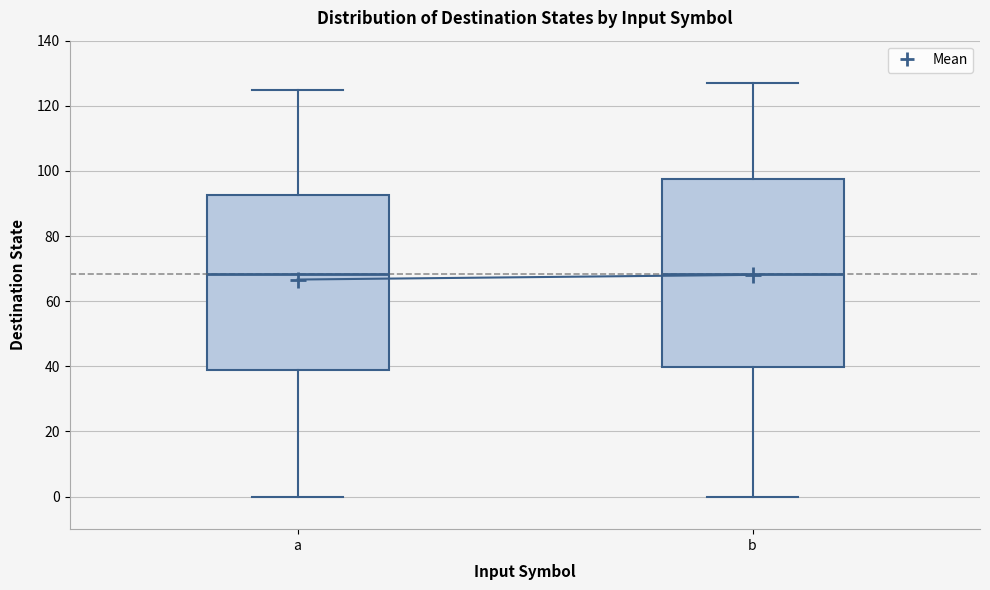

Reading left to right, read every box against the y-axis: the position of its median line, the range the box covers, and the ends of its whiskers. The values are not printed on the chart, so give them approximately, as read against the axis.

a: median 68, box 38 to 92, whiskers 0 to 126
b: median 68, box 40 to 98, whiskers 0 to 128